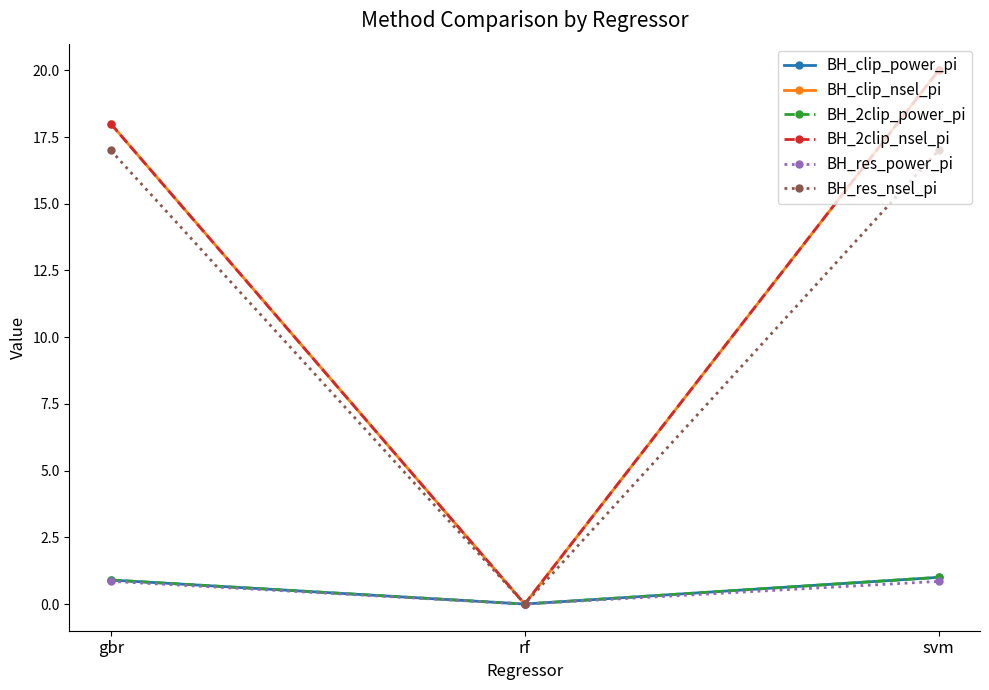

Is the value of BH_res_nsel_pi at rf greater than the value of BH_res_power_pi at gbr?

No